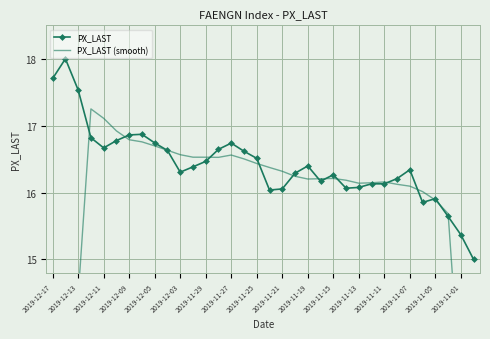

The value of PX_LAST at 2019-11-11 is 10.6. True or false?

False